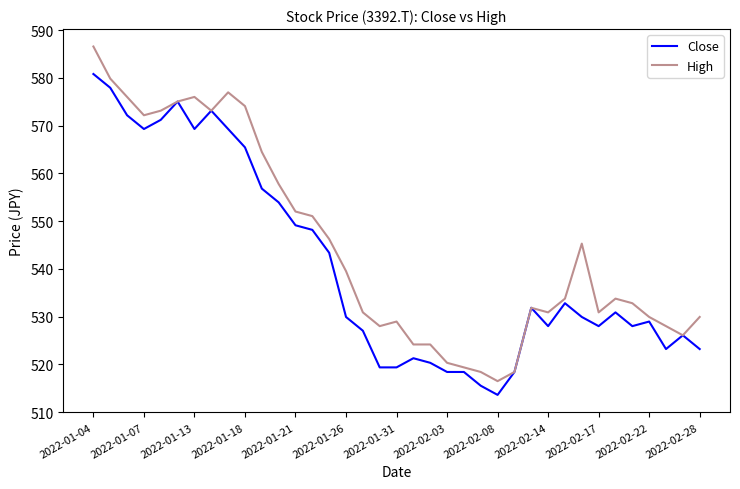

Which series has the largest range (max minus min)?

High